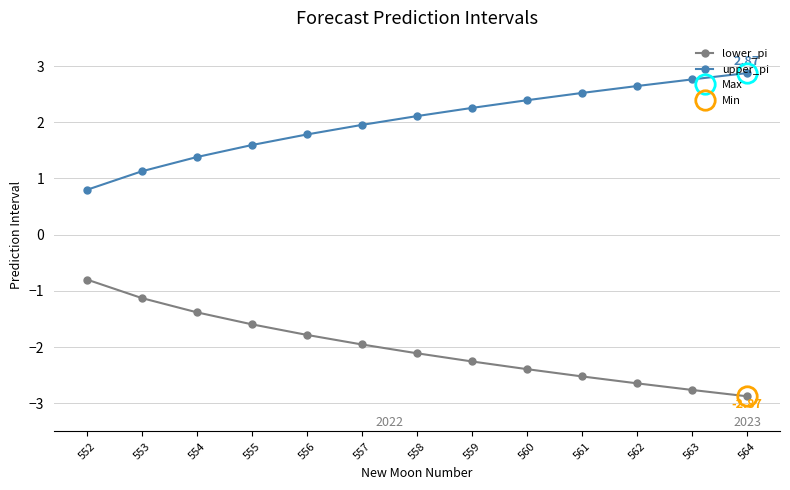

Between 556 and 563, which series saw the biggest shift?

lower_pi